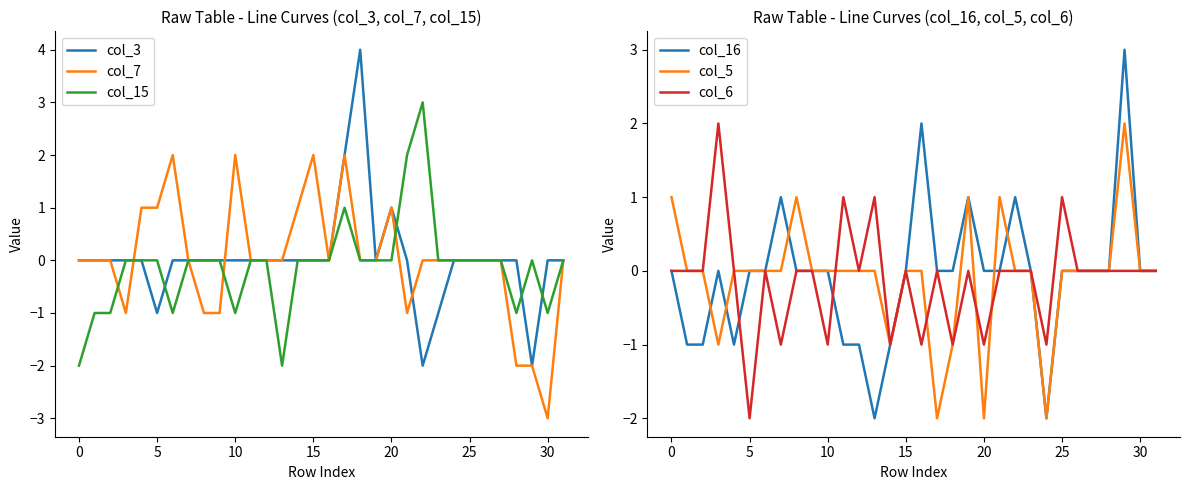

How many interior local peaks does the col_6 series have?

8